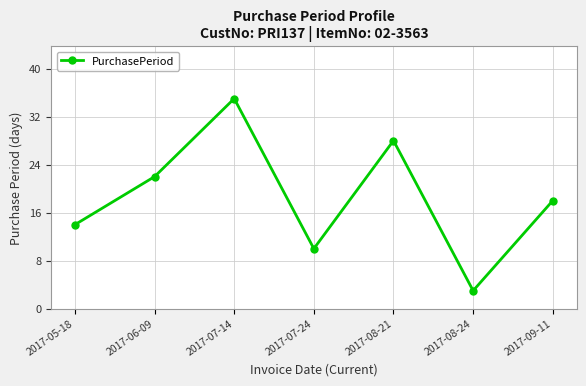

The chart shows a value of 22 at 2017-06-09. True or false?

True